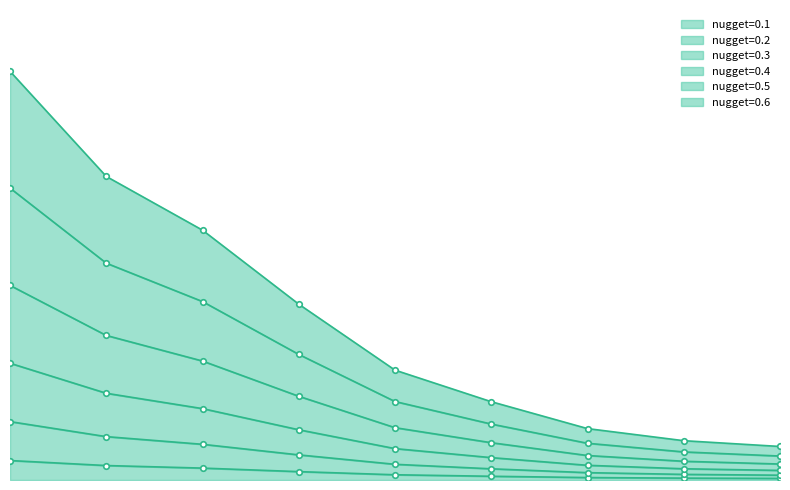

Which series changed the most between 3 and 8?

nugget=0.6